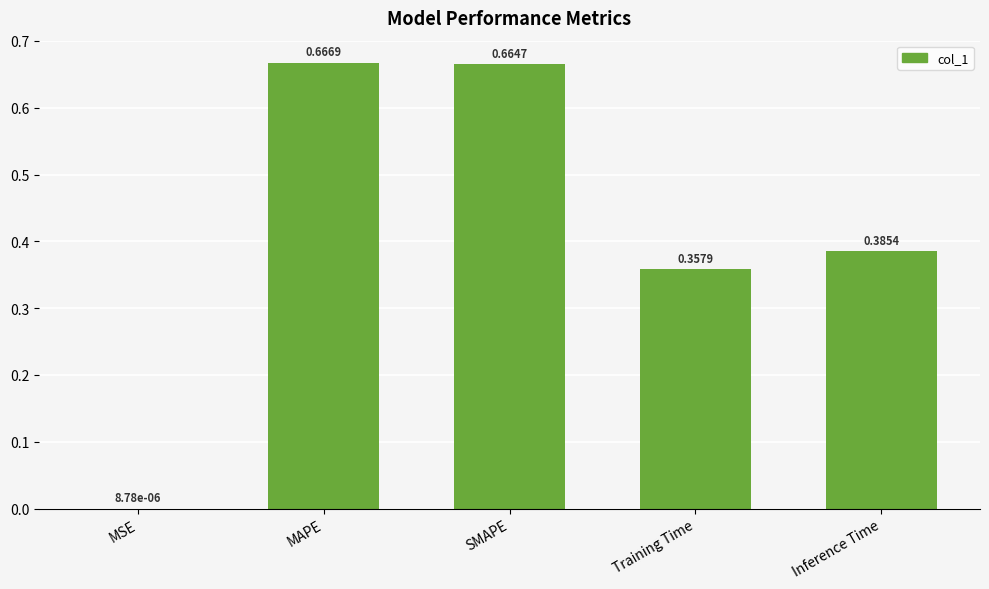

What is the change in value from MSE to SMAPE?

+0.7